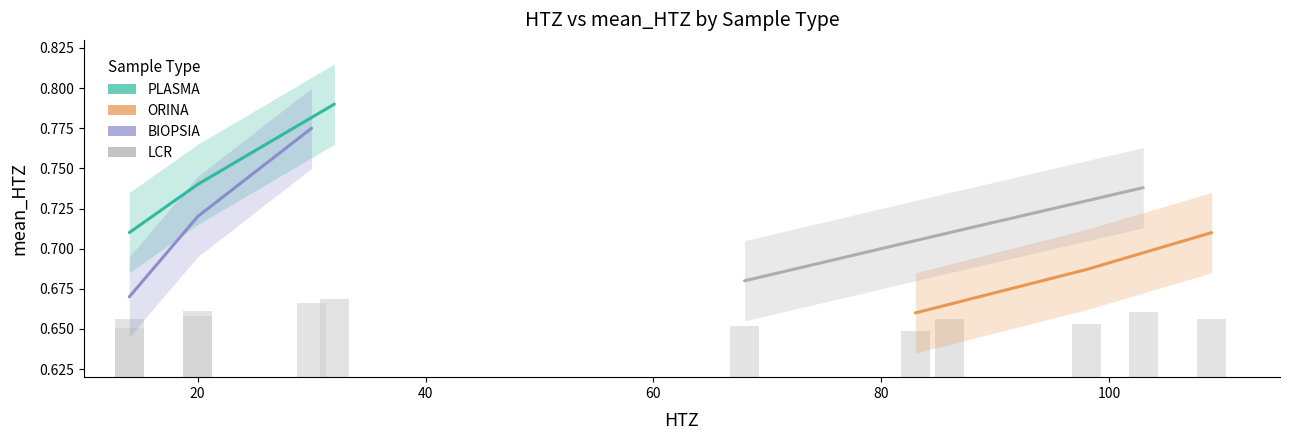

What is the value of the ORINA bar at the 3rd from the left?

0.7